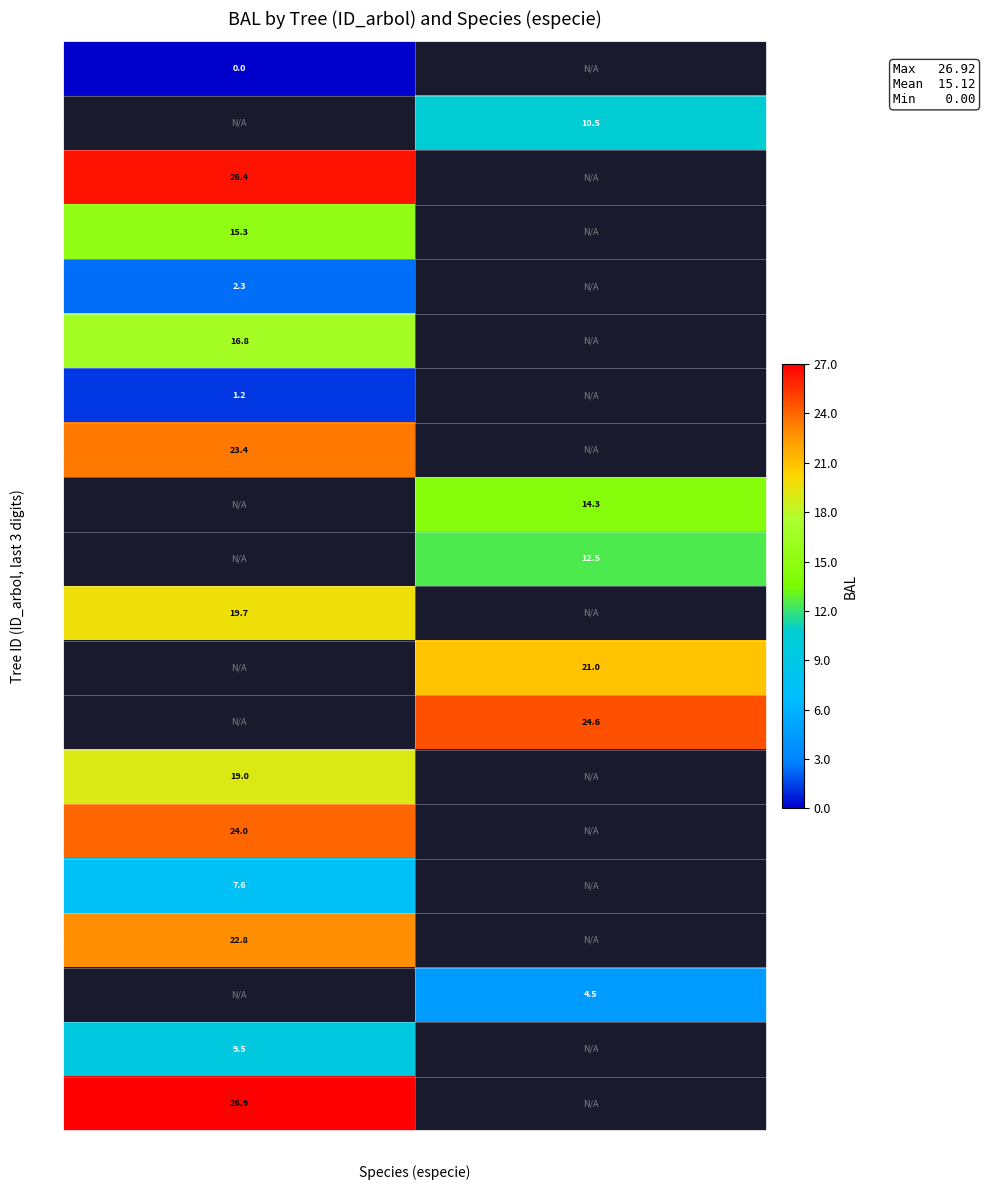

Is the value of 013 at Species 25 greater than the value of 012 at Species 21?

Yes